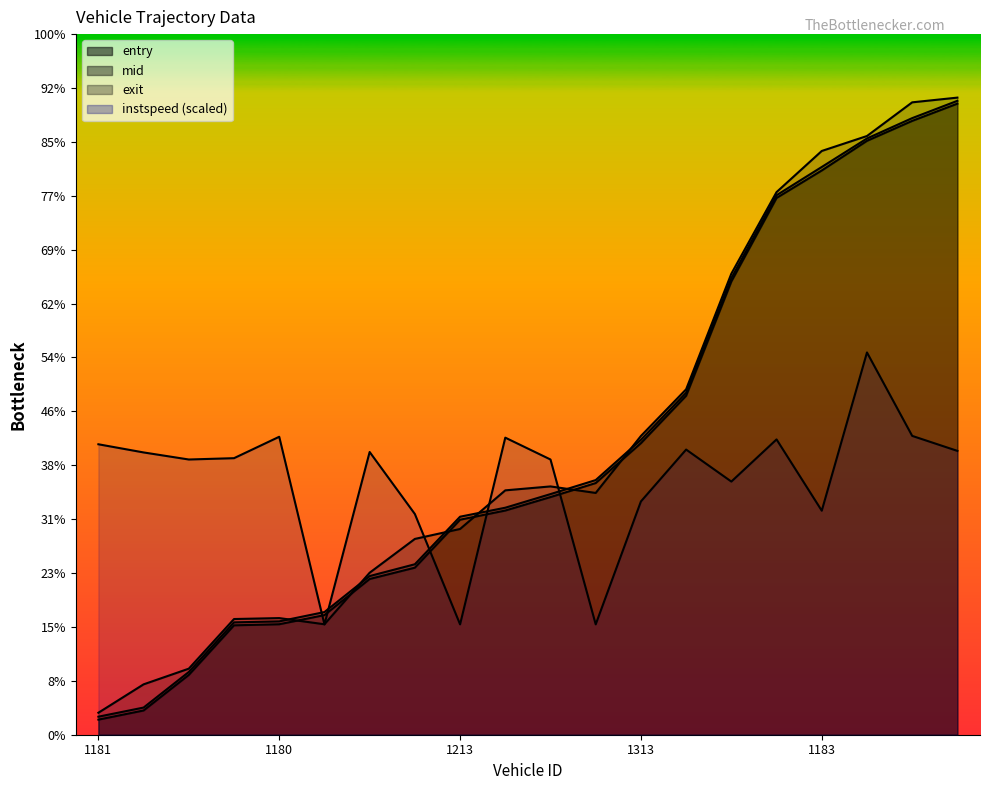

What is the sum of the instspeed values at 1248 and 1212?

1099.2